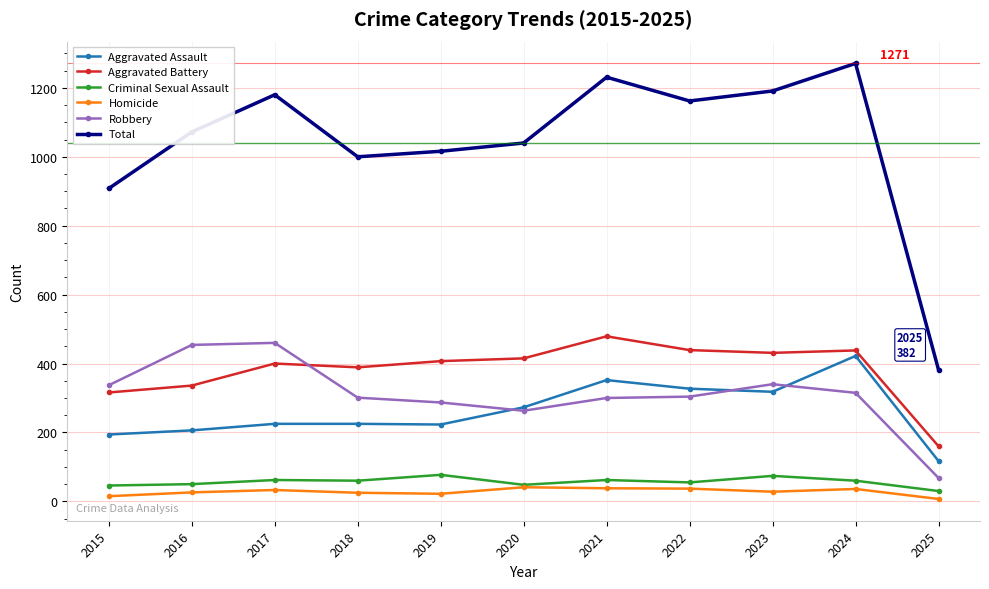

What is the difference between the Robbery values at 2021 and 2017?

160